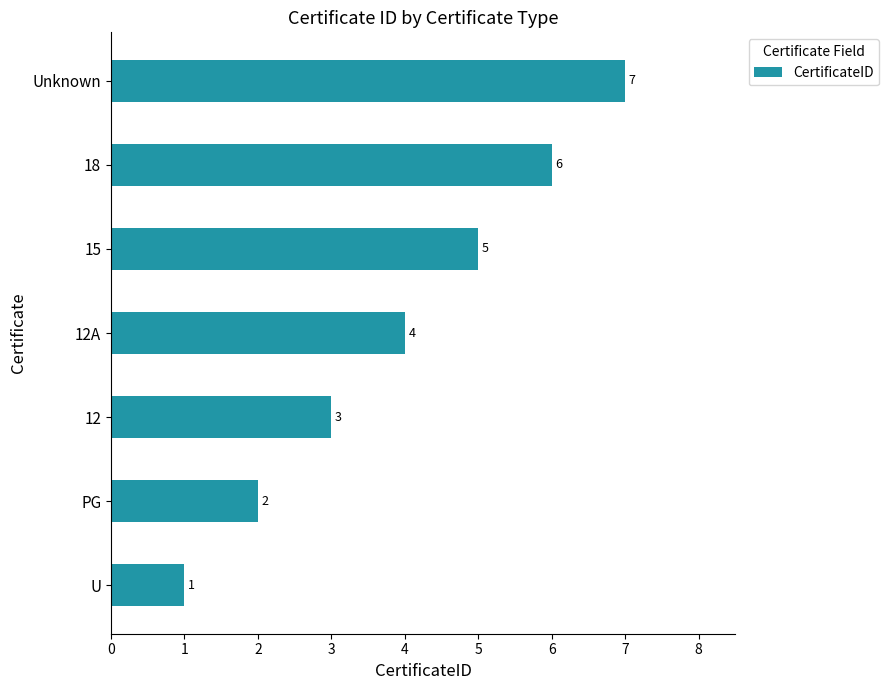

What is the change in value from 12 to Unknown?

+4